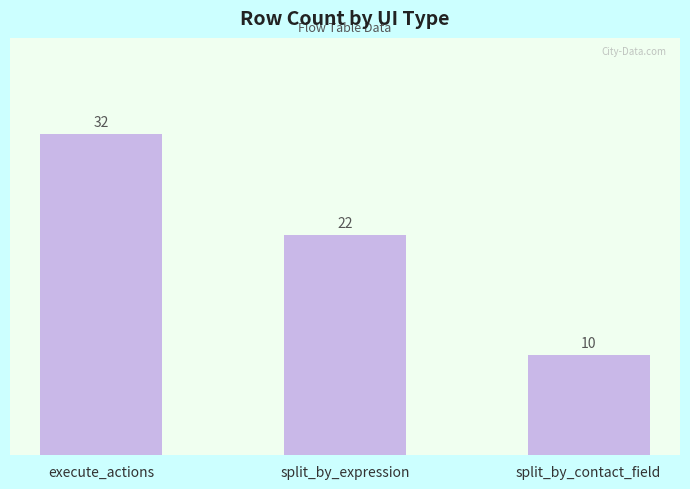

What position from the left is split_by_contact_field?

3